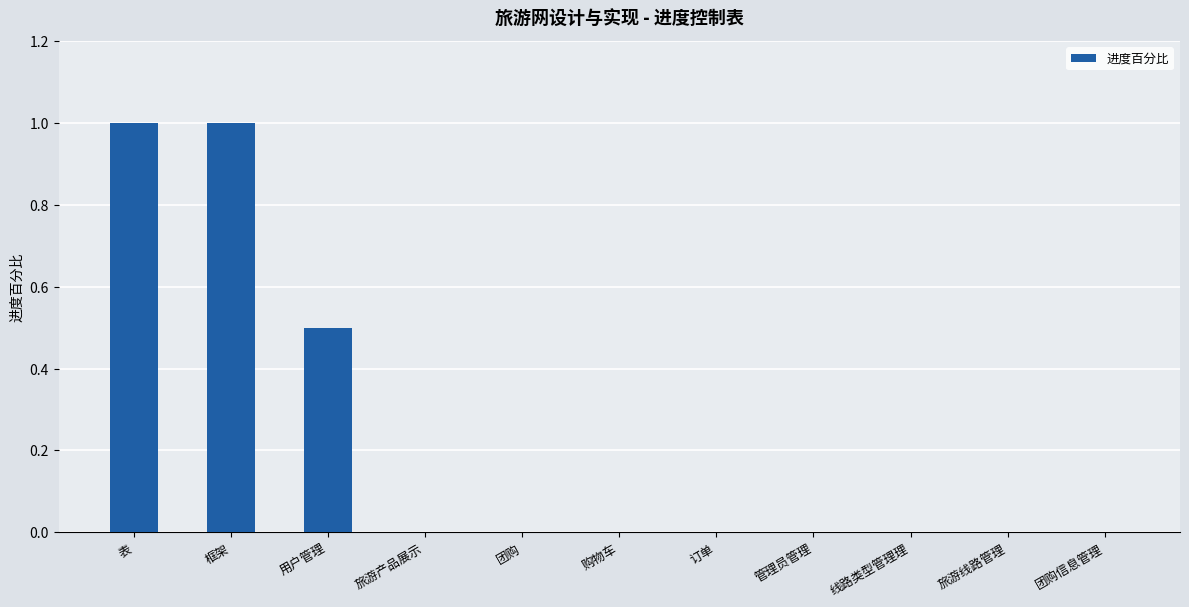

What is the sum of all values?

2.5